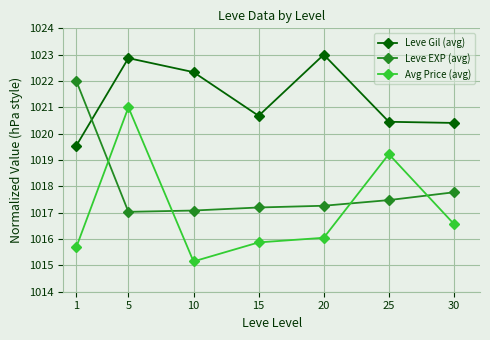

What is the maximum value shown in the chart?

1023.0